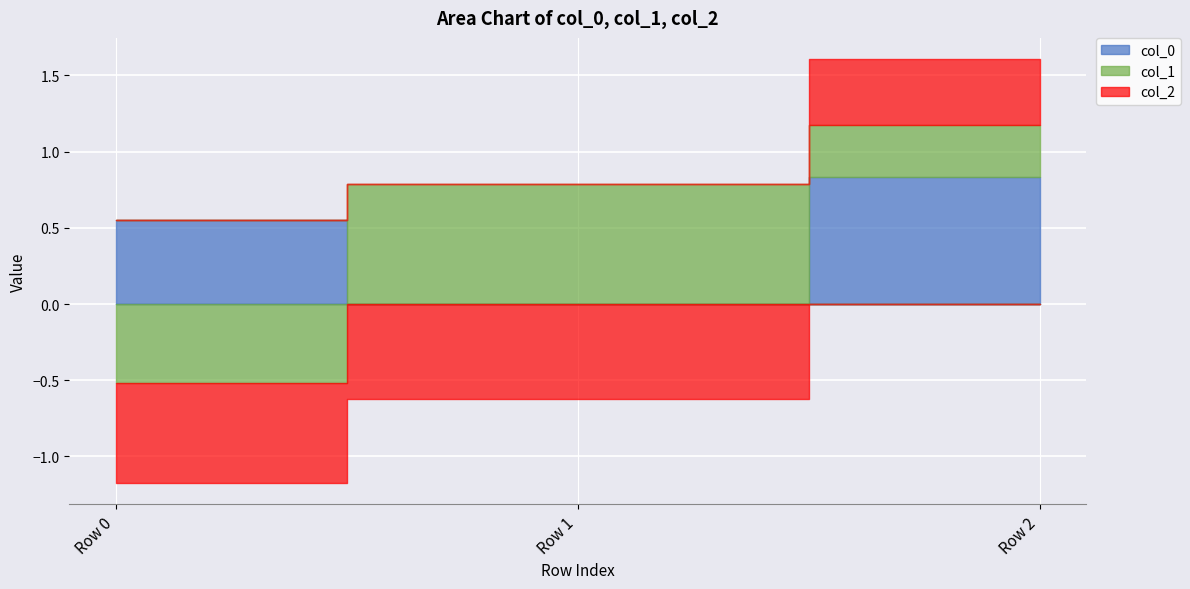

Is it true that col_0 equals 0.8 at Row 0?

False